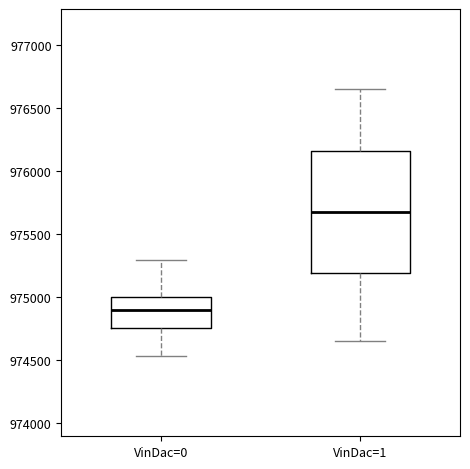

Which box's median line is the lowest?

VinDac=0